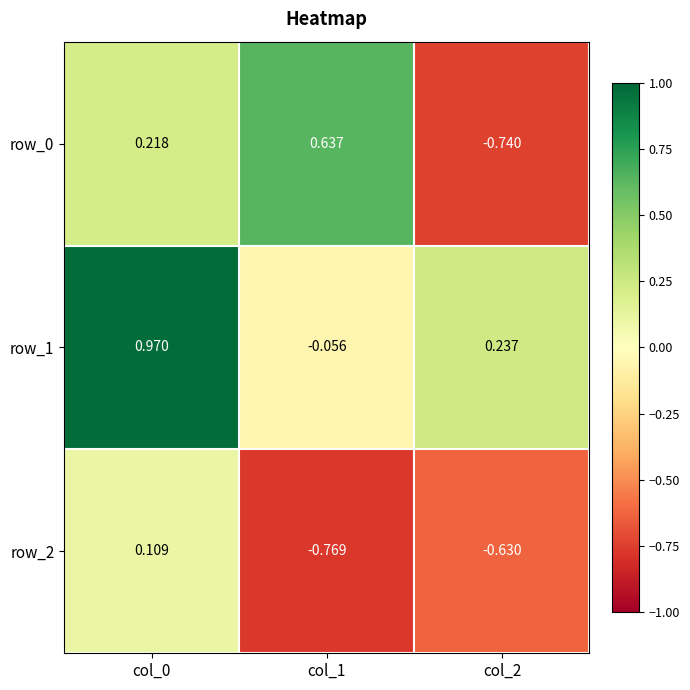

Count the number of data series in this chart.

3